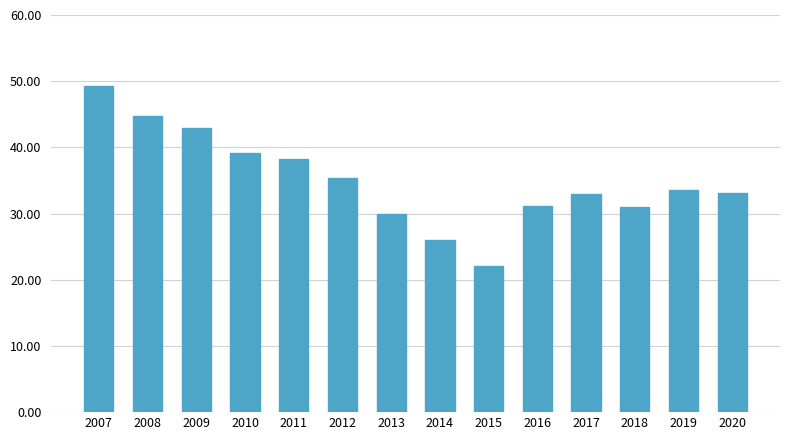

What is the sum of the values at 2008 and 2007?

94.0